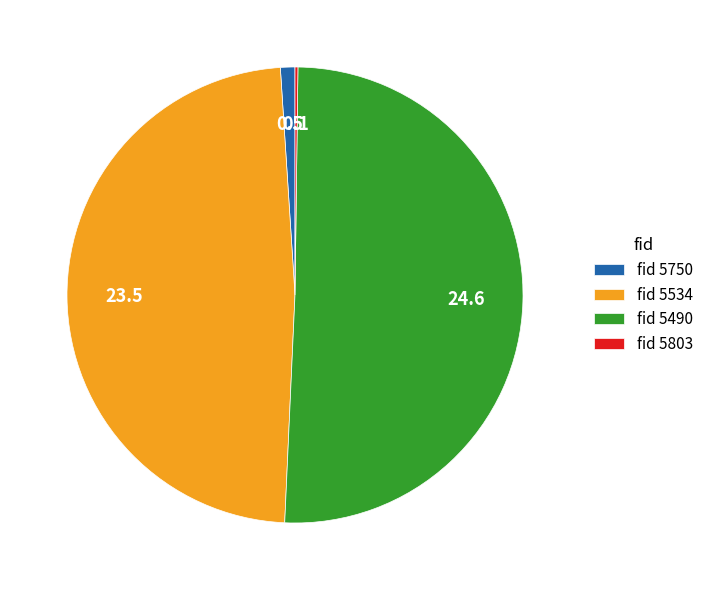

Does fid 5490 represent more than half of the total?

Yes